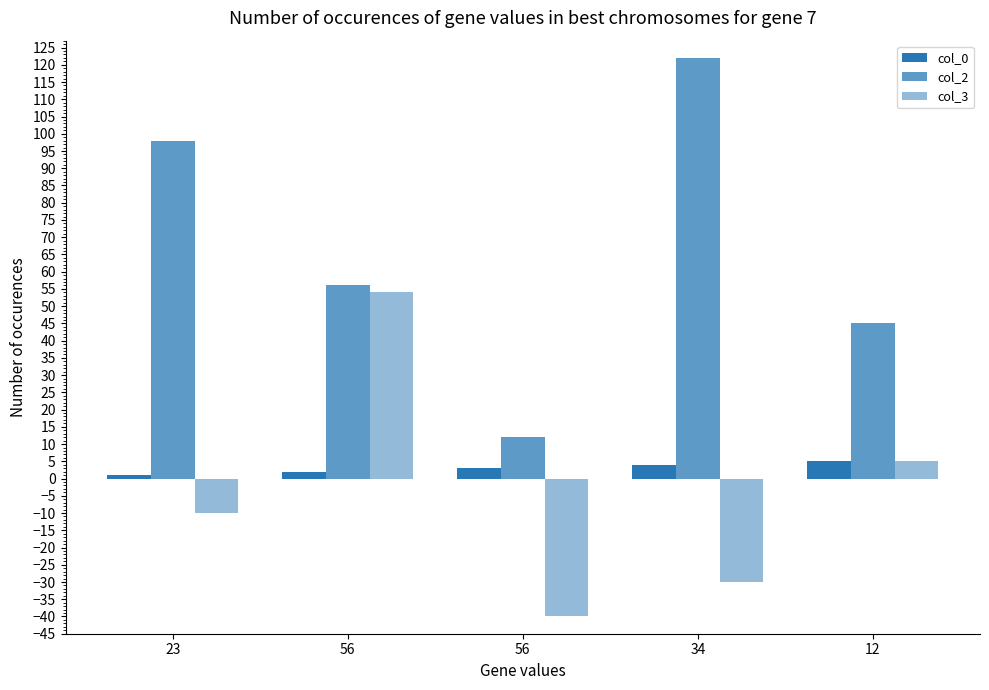

What is the label of the 2nd bar from the left?

56